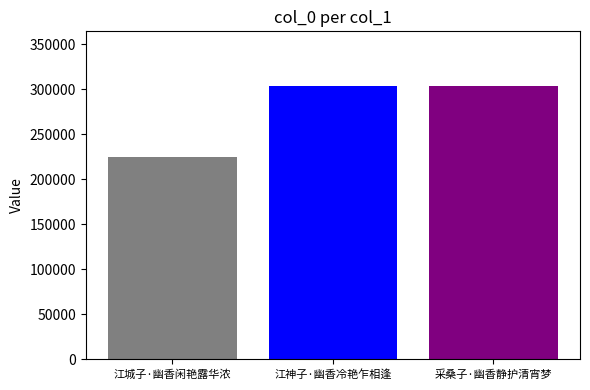

What is the spread (max minus min) of values at 江神子·幽香冷艳乍相逢?

78499